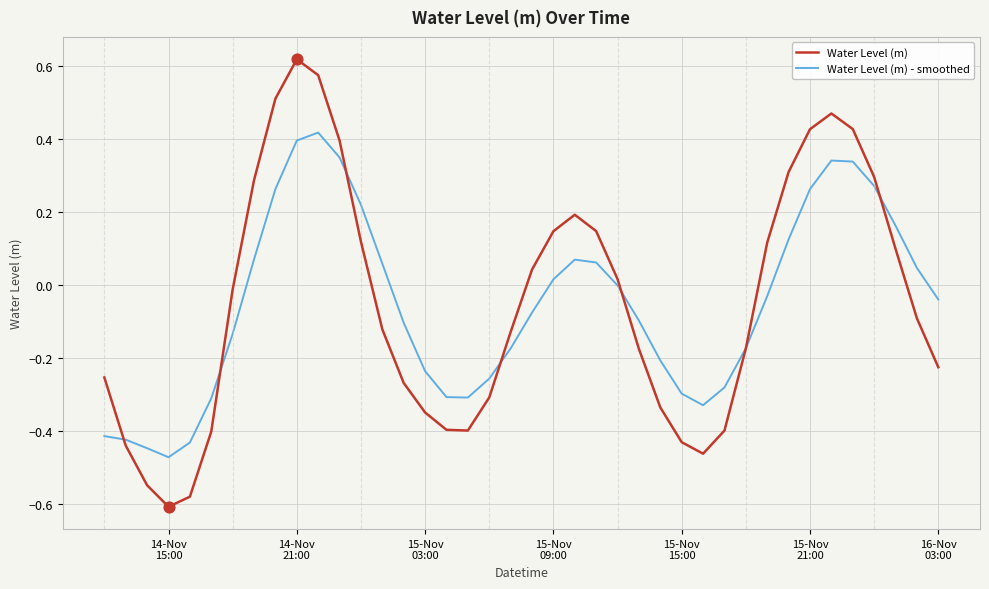

What are all the series names shown in the legend?

Water Level (m), Water Level (m) - smoothed